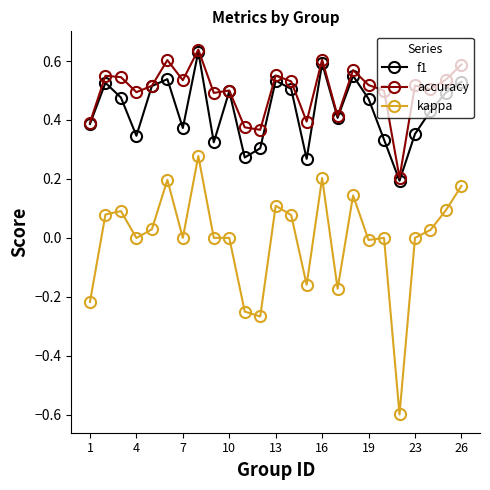

How many interior local valleys does the f1 series have?

7